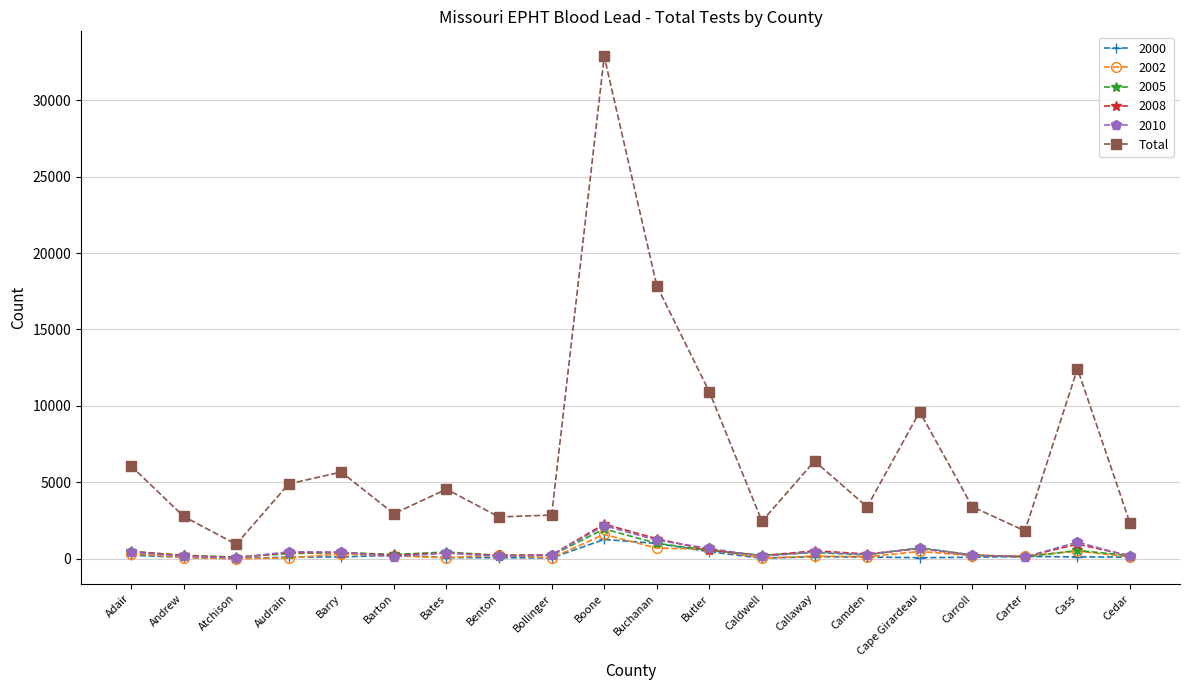

Does the chart display data point markers on the line(s)?

Yes